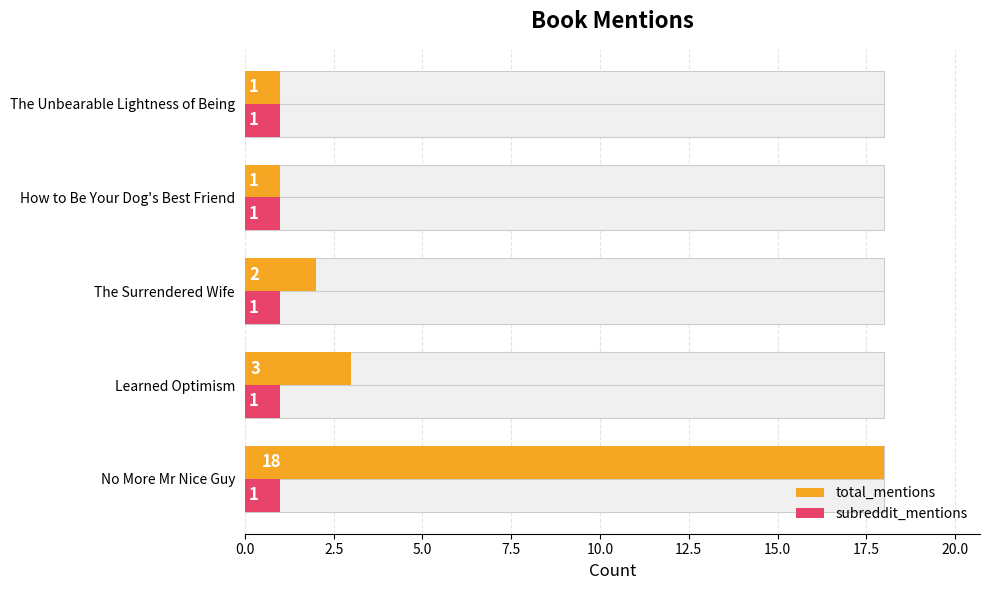

Count the number of data series in this chart.

2